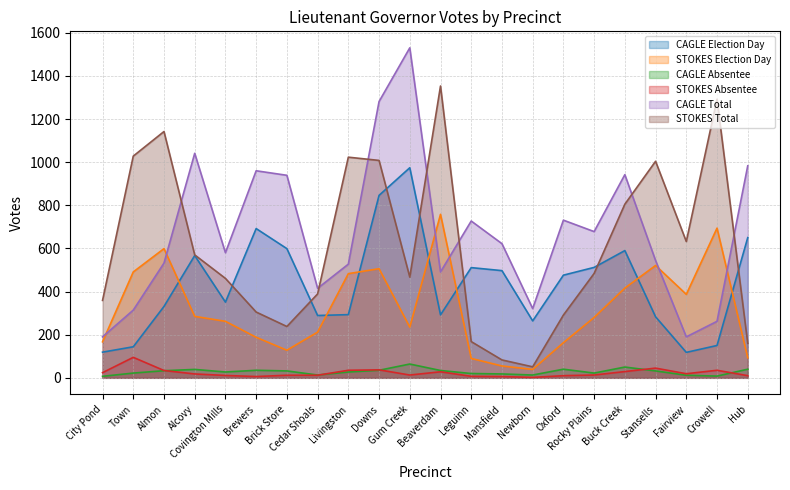

Where does the CAGLE Election Day series first go above 476?

Alcovy